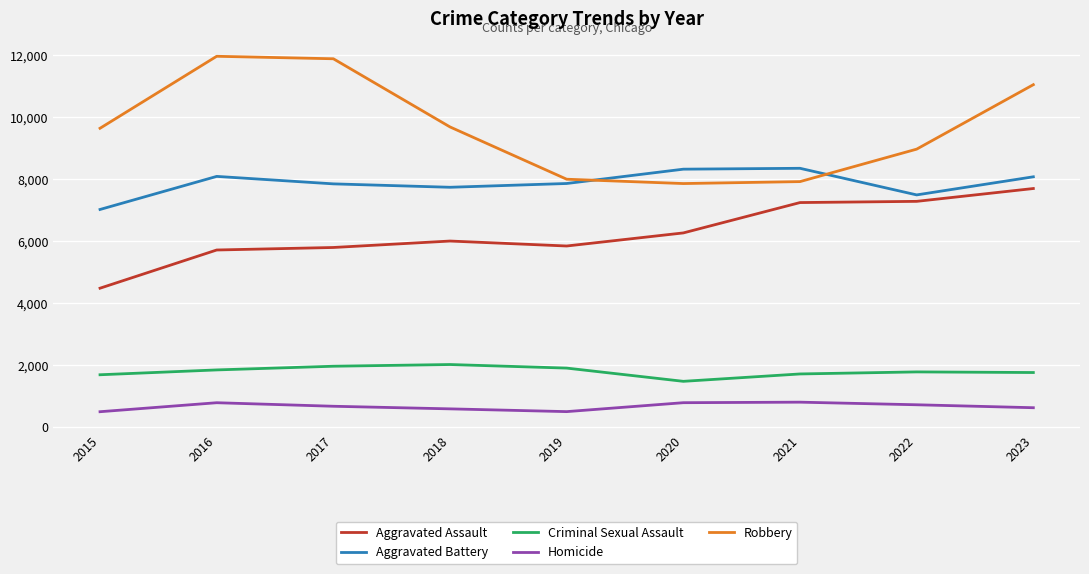

Which category has the lowest value in the Aggravated Battery series?

2015